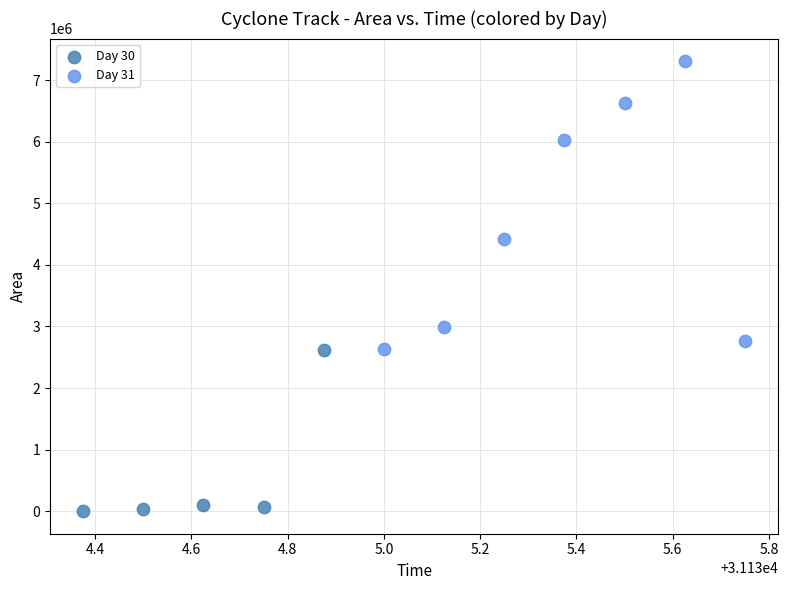

Which series contains the lowest Y value?

Day 30